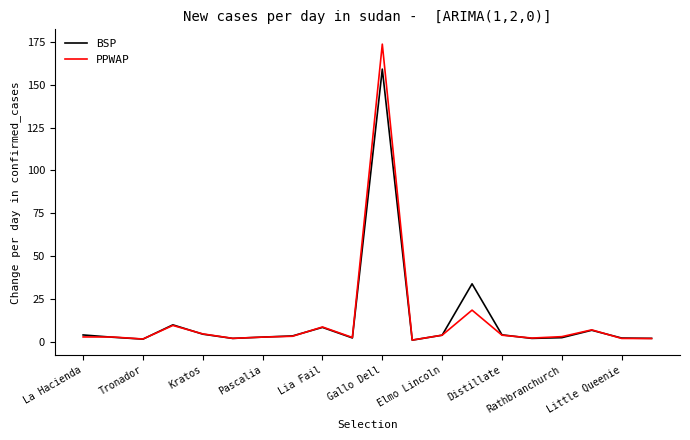

Rank the series by their maximum value, from lowest to highest.

BSP, PPWAP